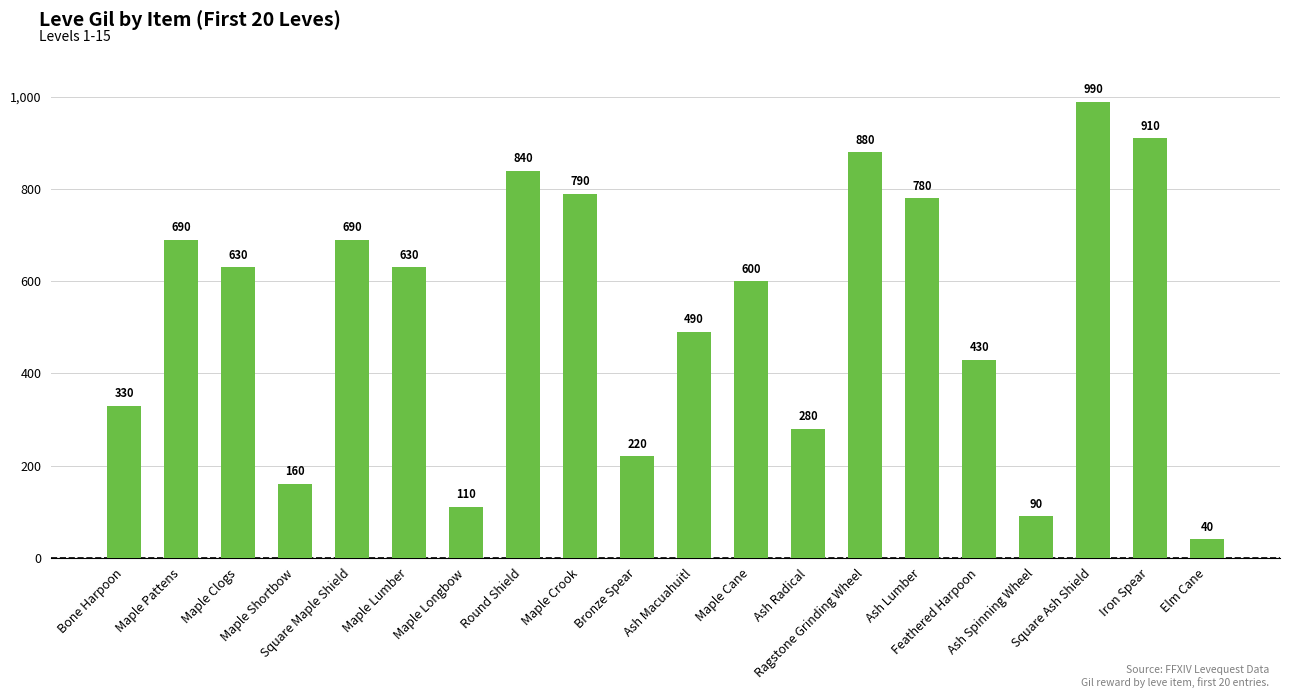

What is the difference between the maximum and minimum values?

950